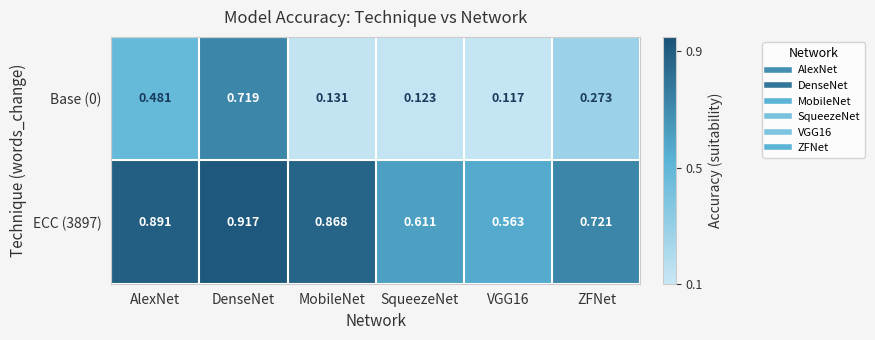

Which category has the highest value across all series?

DenseNet